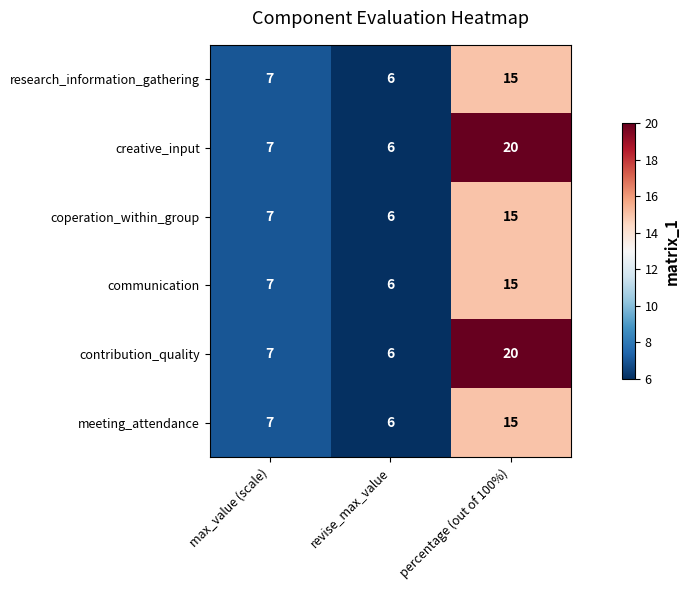

Reading right to left, list all the values displayed in this chart.

research_information_gathering: 15	6	7
creative_input: 20	6	7
coperation_within_group: 15	6	7
communication: 15	6	7
contribution_quality: 20	6	7
meeting_attendance: 15	6	7